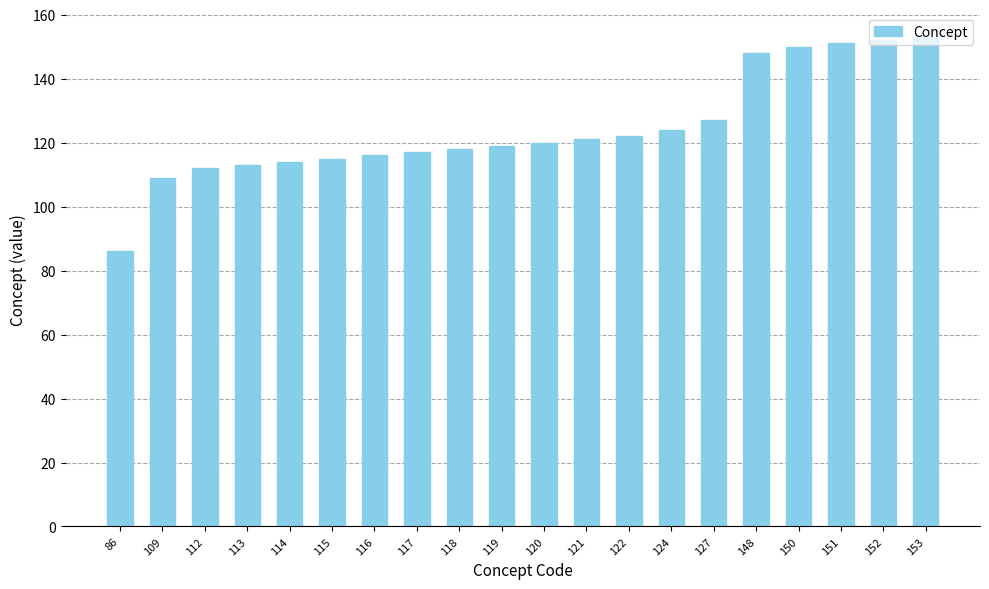

What is the change in value from 109 to 120?

+11